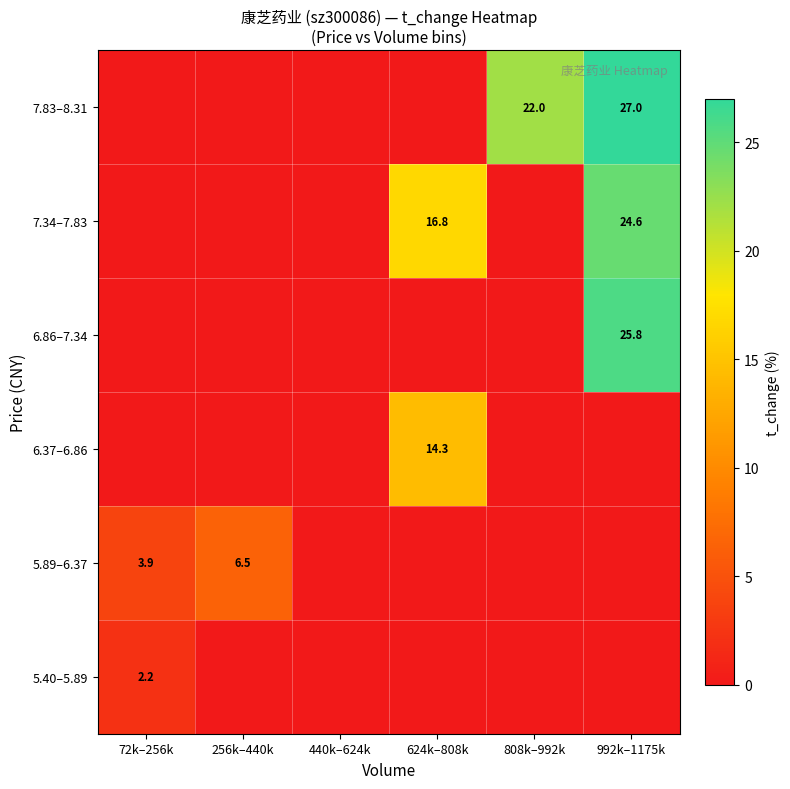

True or false: 7.83–8.31 has a value of 9.5 at 808k–992k.

False